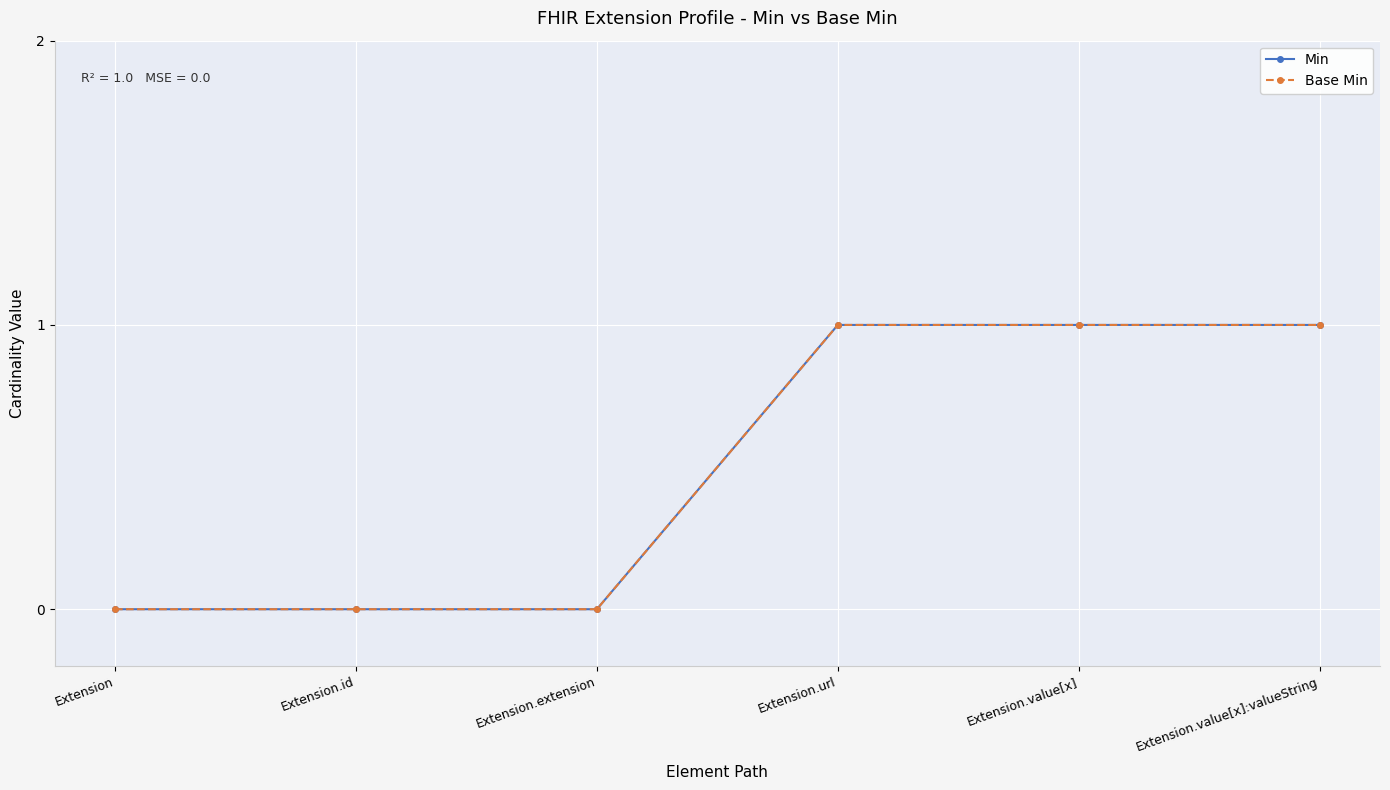

True or false: Base Min has more than 1 points higher than both neighbors.

False